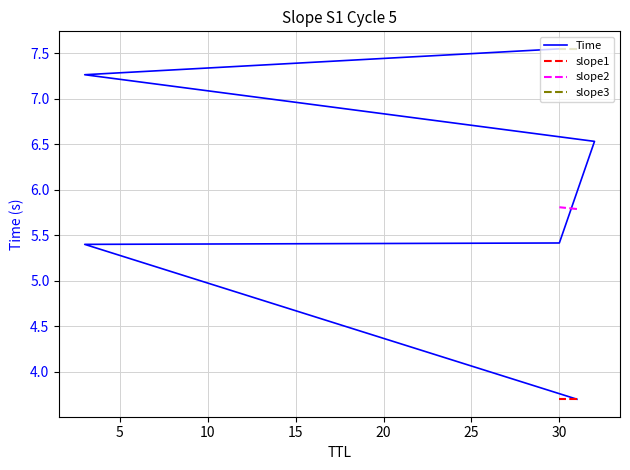

What is the sum of all values?

35.8